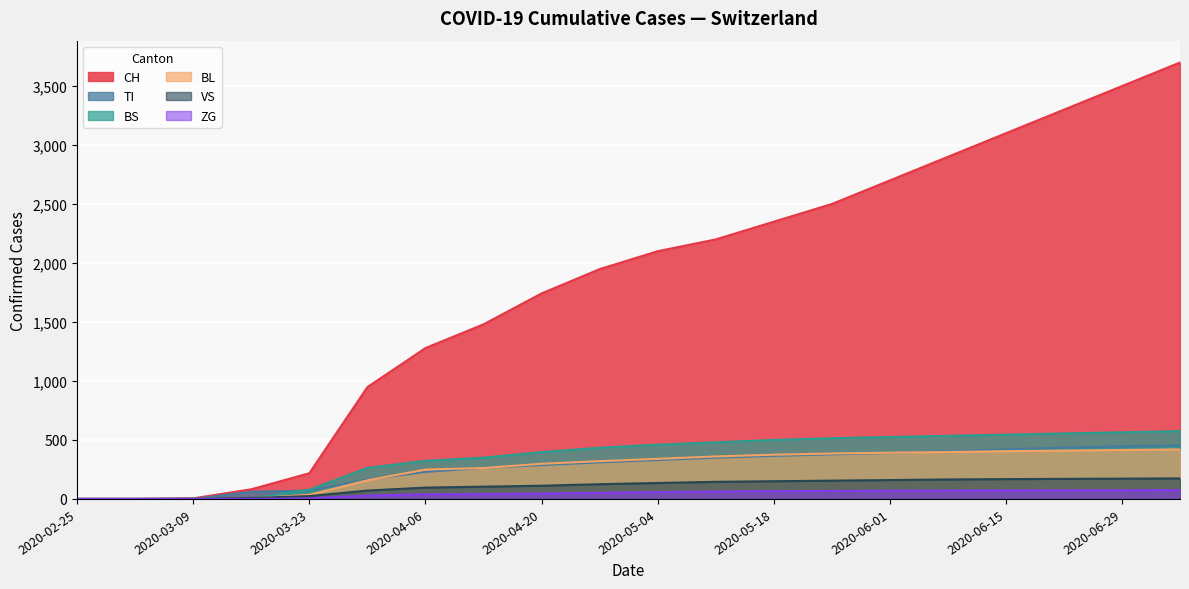

True or false: BS has a value of 0 at 2020-02-25.

True